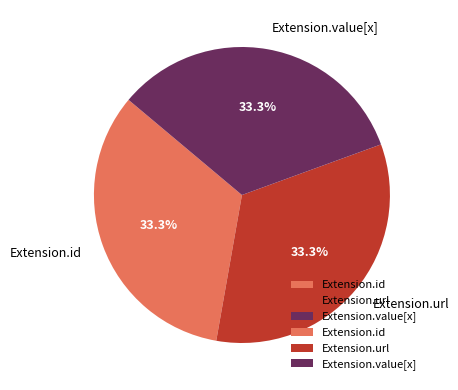

What is the ratio of the value at Extension.value[x] to the value at Extension.url?

1.0